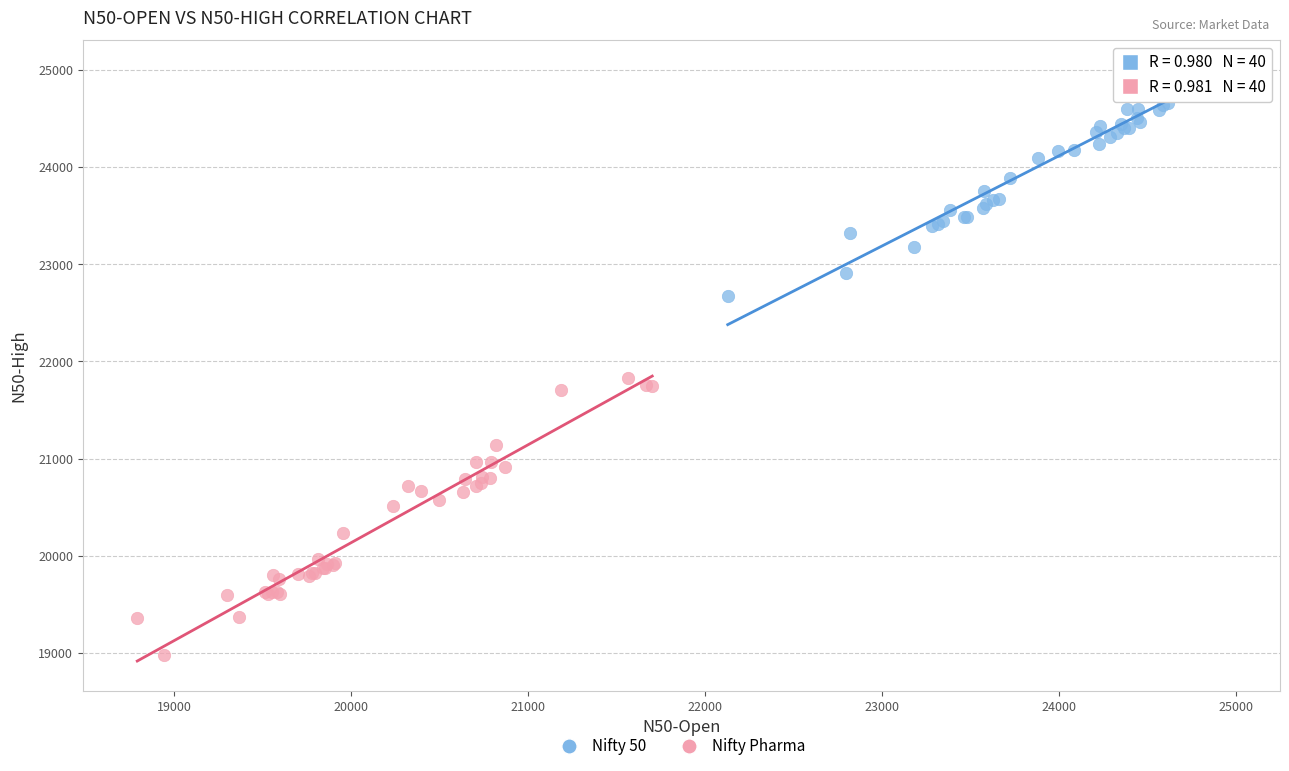

Which series reaches the minimum Y coordinate?

Nifty Pharma